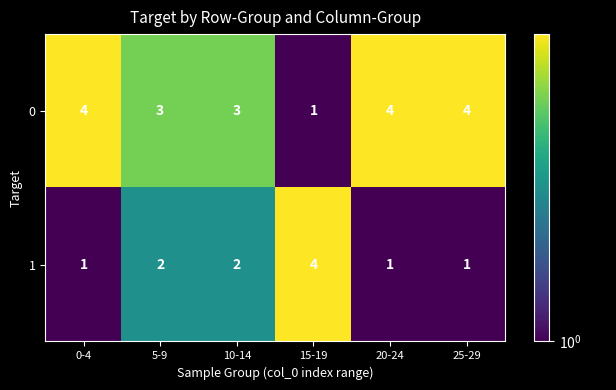

What is the difference between the highest and lowest values at 15-19?

3